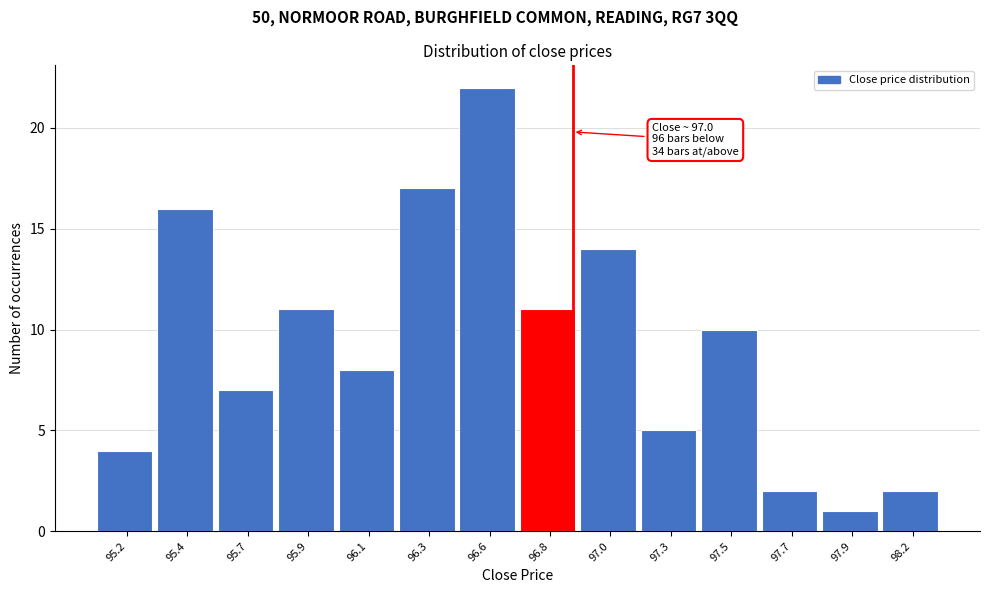

Reading right to left, what are all the values shown in this chart?

2	1	2	10	5	14	11	22	17	8	11	7	16	4